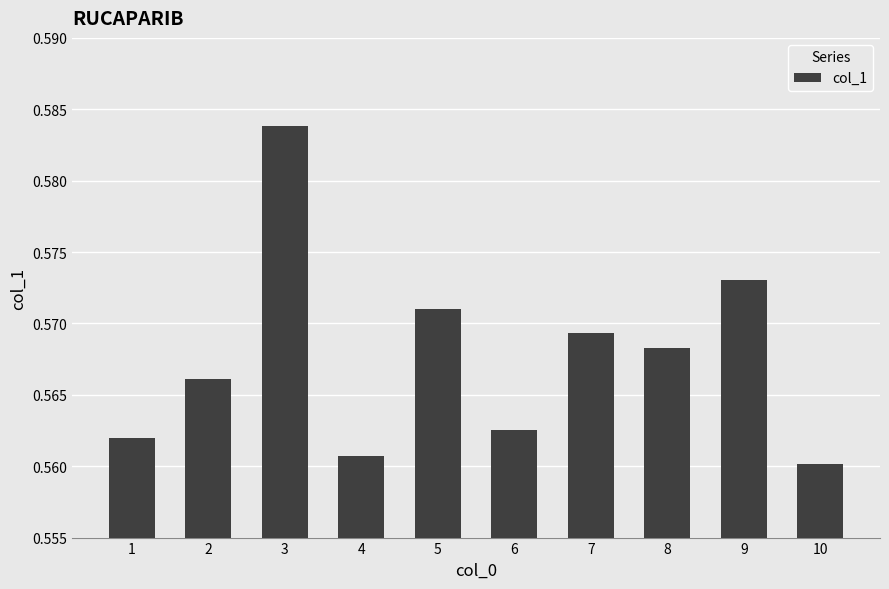

True or false: the data shows 0.2 at 7.

False